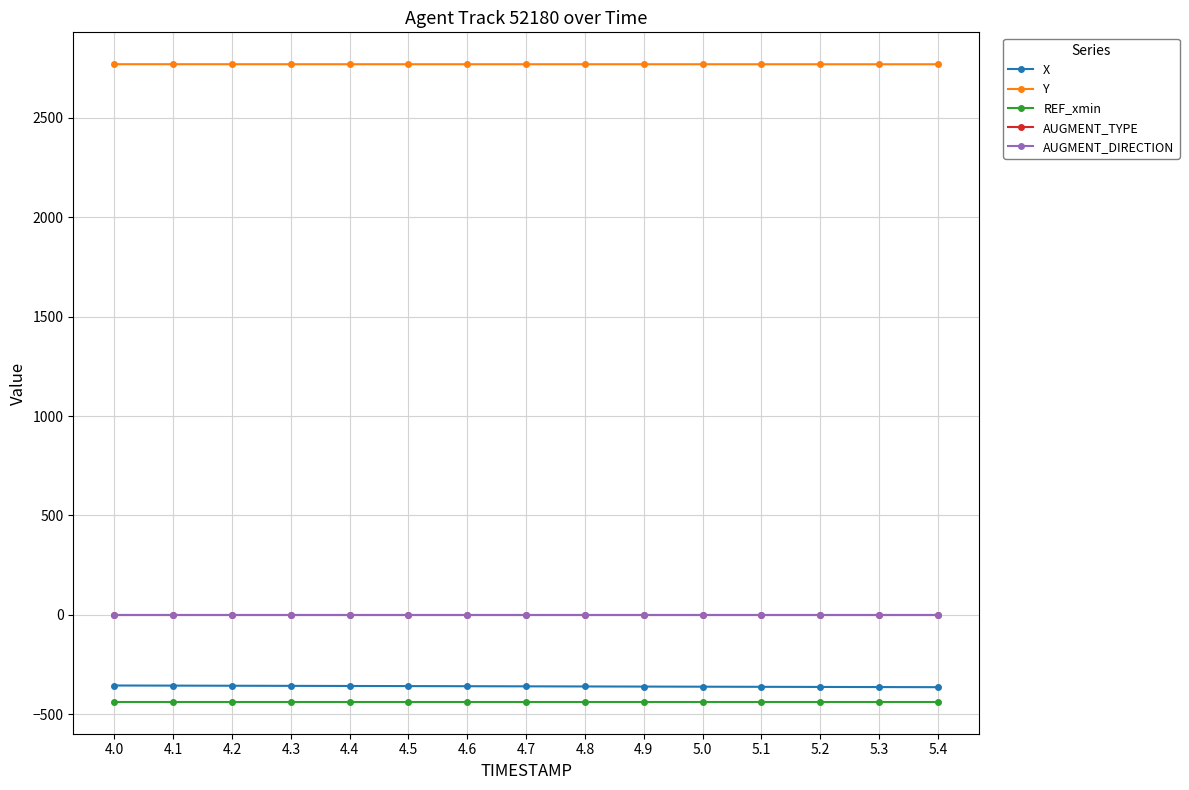

What is the smallest value displayed?

-437.7